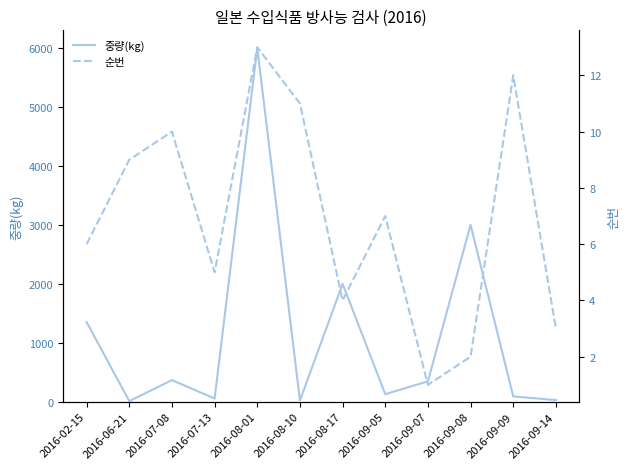

Read the 중량(kg) value at 2016-07-08.

367